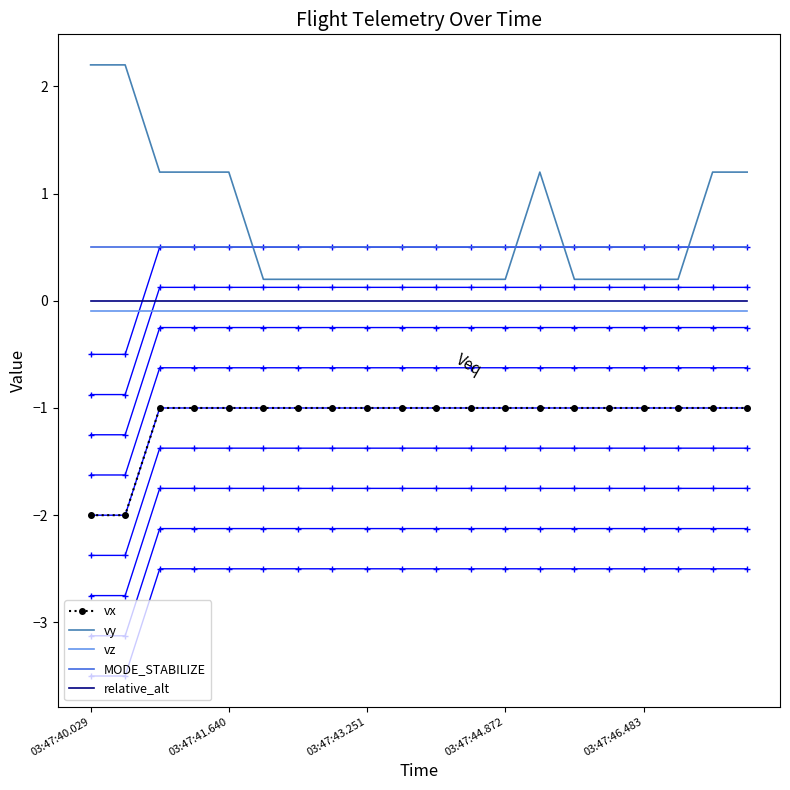

Which series ends up on top after the final intersection of MODE_STABILIZE and vy?

vy